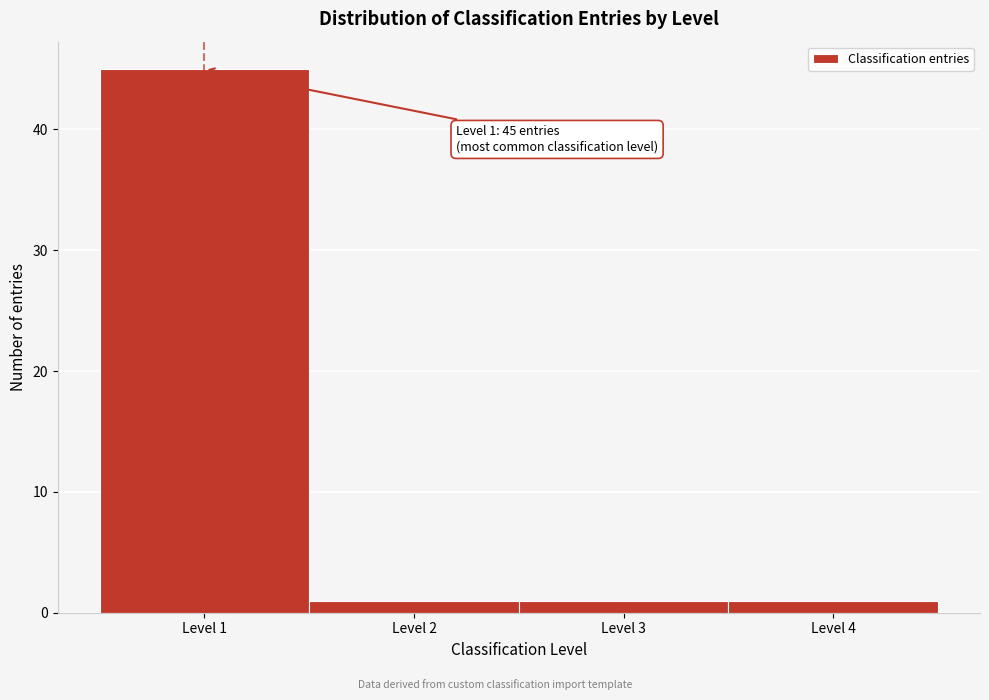

Which range on the x-axis has the tallest bar?

0.5 to 1.5